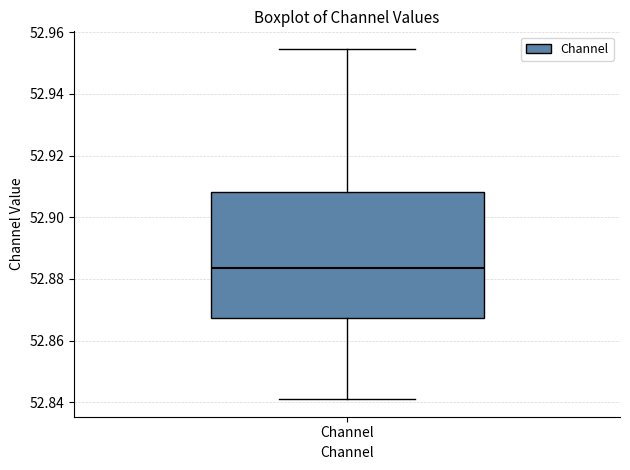

Where is the upper edge of the box for Channel on the y-axis? The values are not printed on the chart, so give them approximately, as read against the axis.

52.908